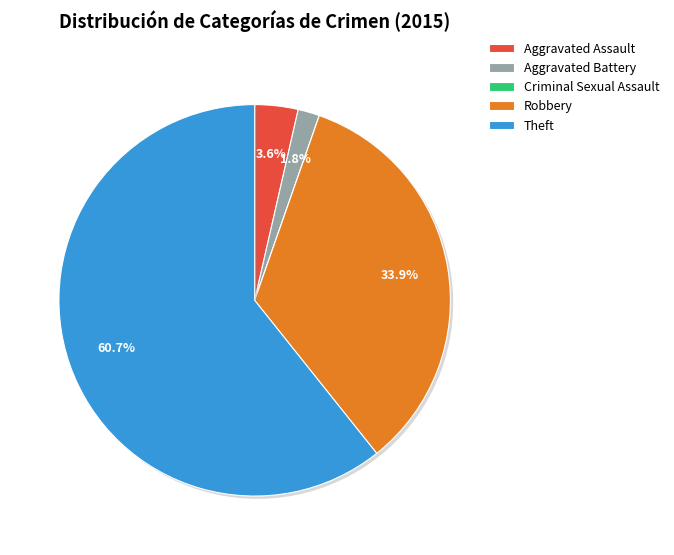

Which slice is the largest?

Theft